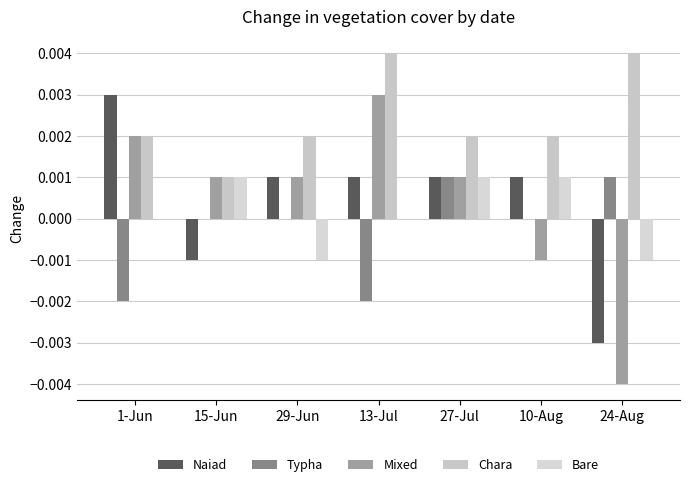

At how many categories does at least one series exceed 0?

7